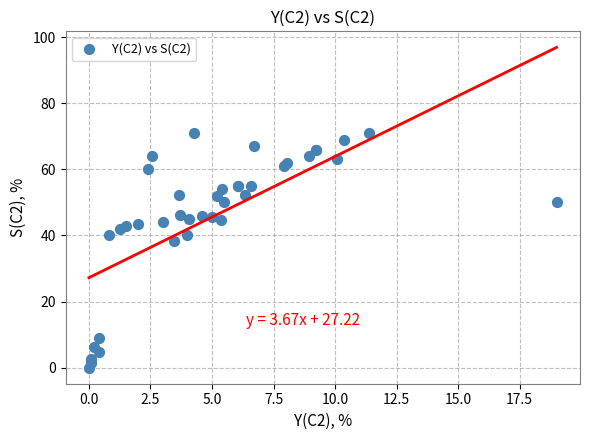

What Y value in the scatter plot is closest to 35?

38.4